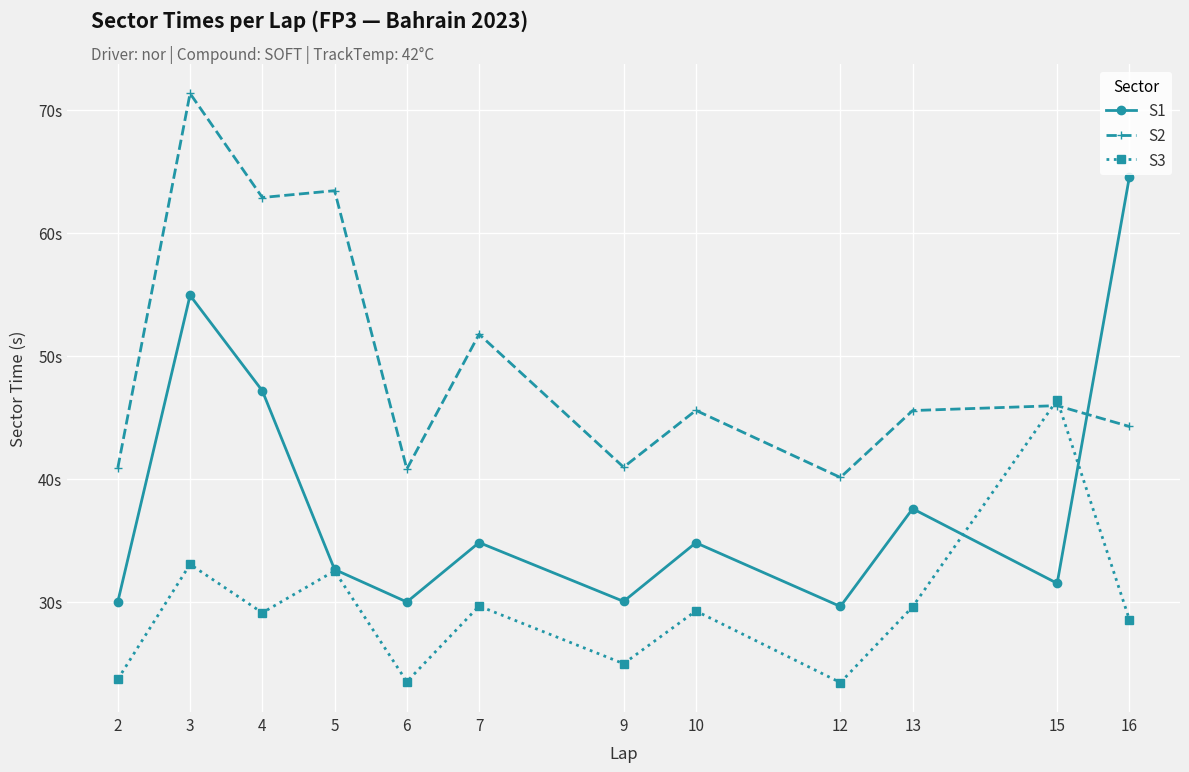

Which series changed the most between 4 and 6?

S2